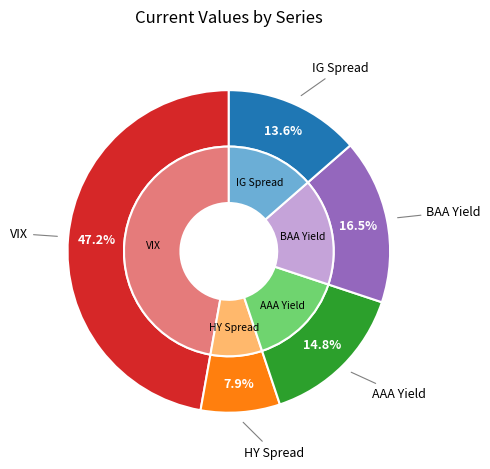

What percentage do BAA Yield and AAA Yield together represent?

31.3%